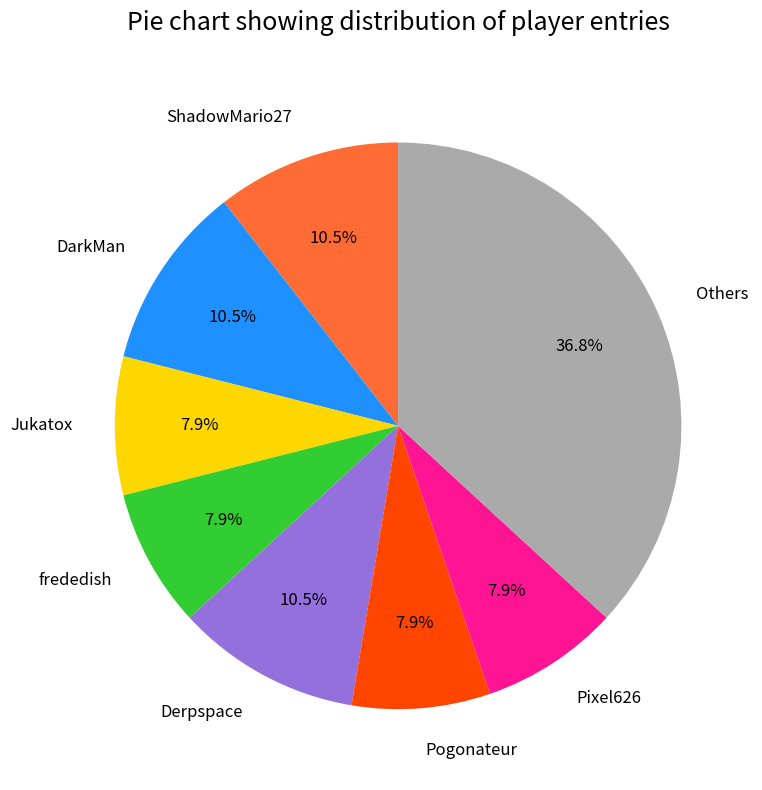

Which slice is the largest?

Others